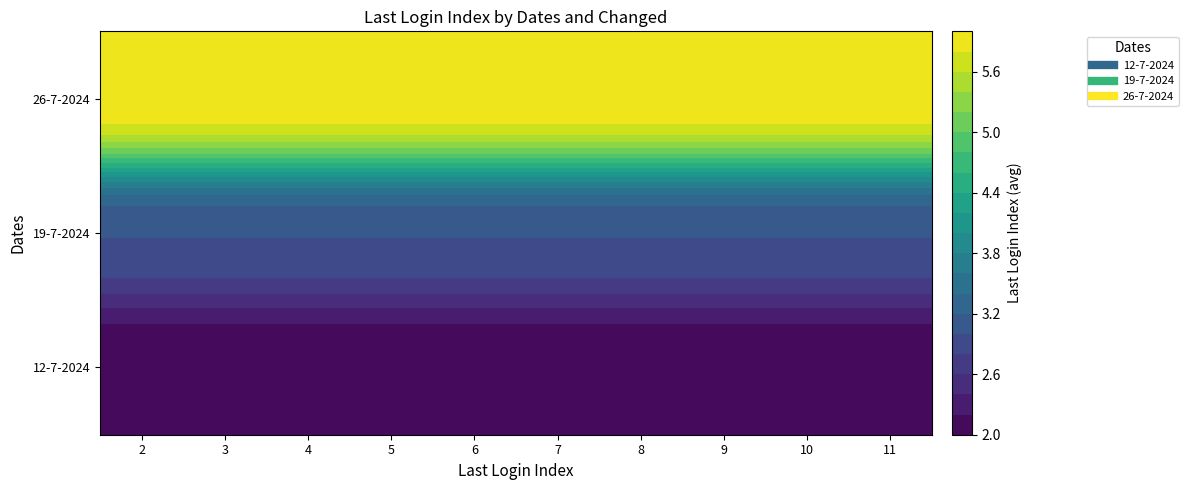

Which has a higher value, 3 or 9?

3